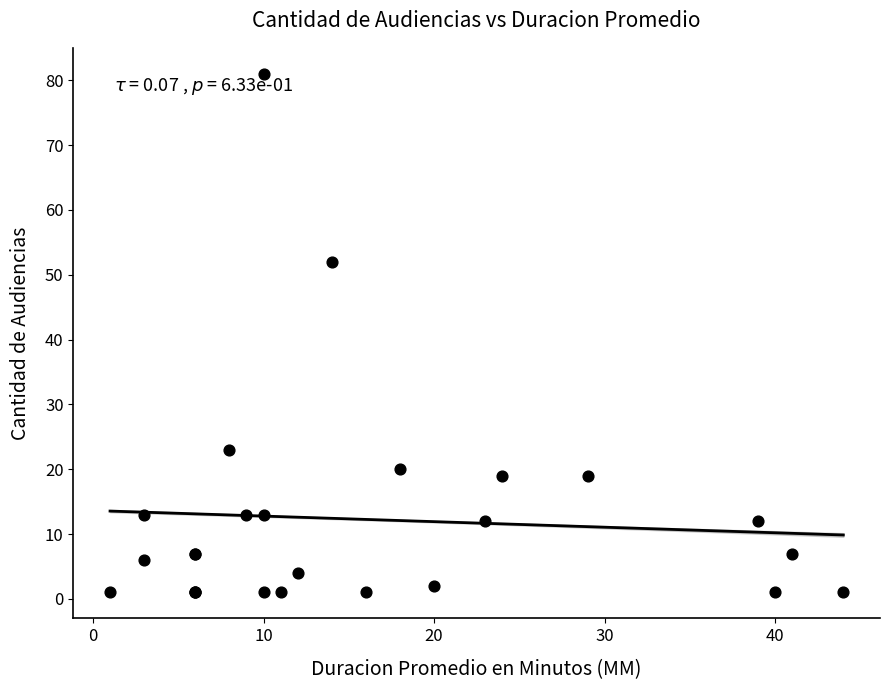

What Y value in the scatter plot is closest to 41?

52